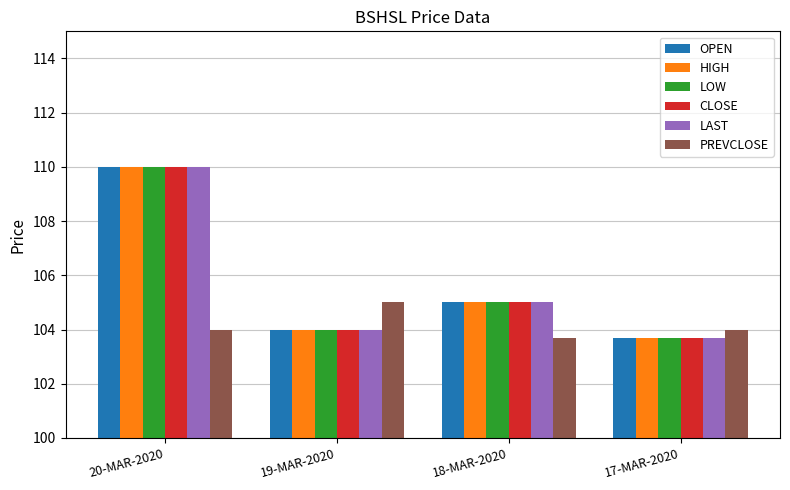

What is the spread (max minus min) of values at 20-MAR-2020?

6.0